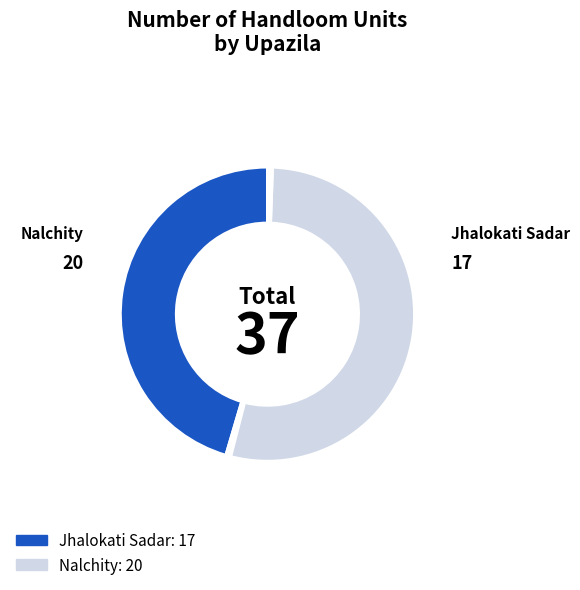

How many slices are in this pie chart?

4